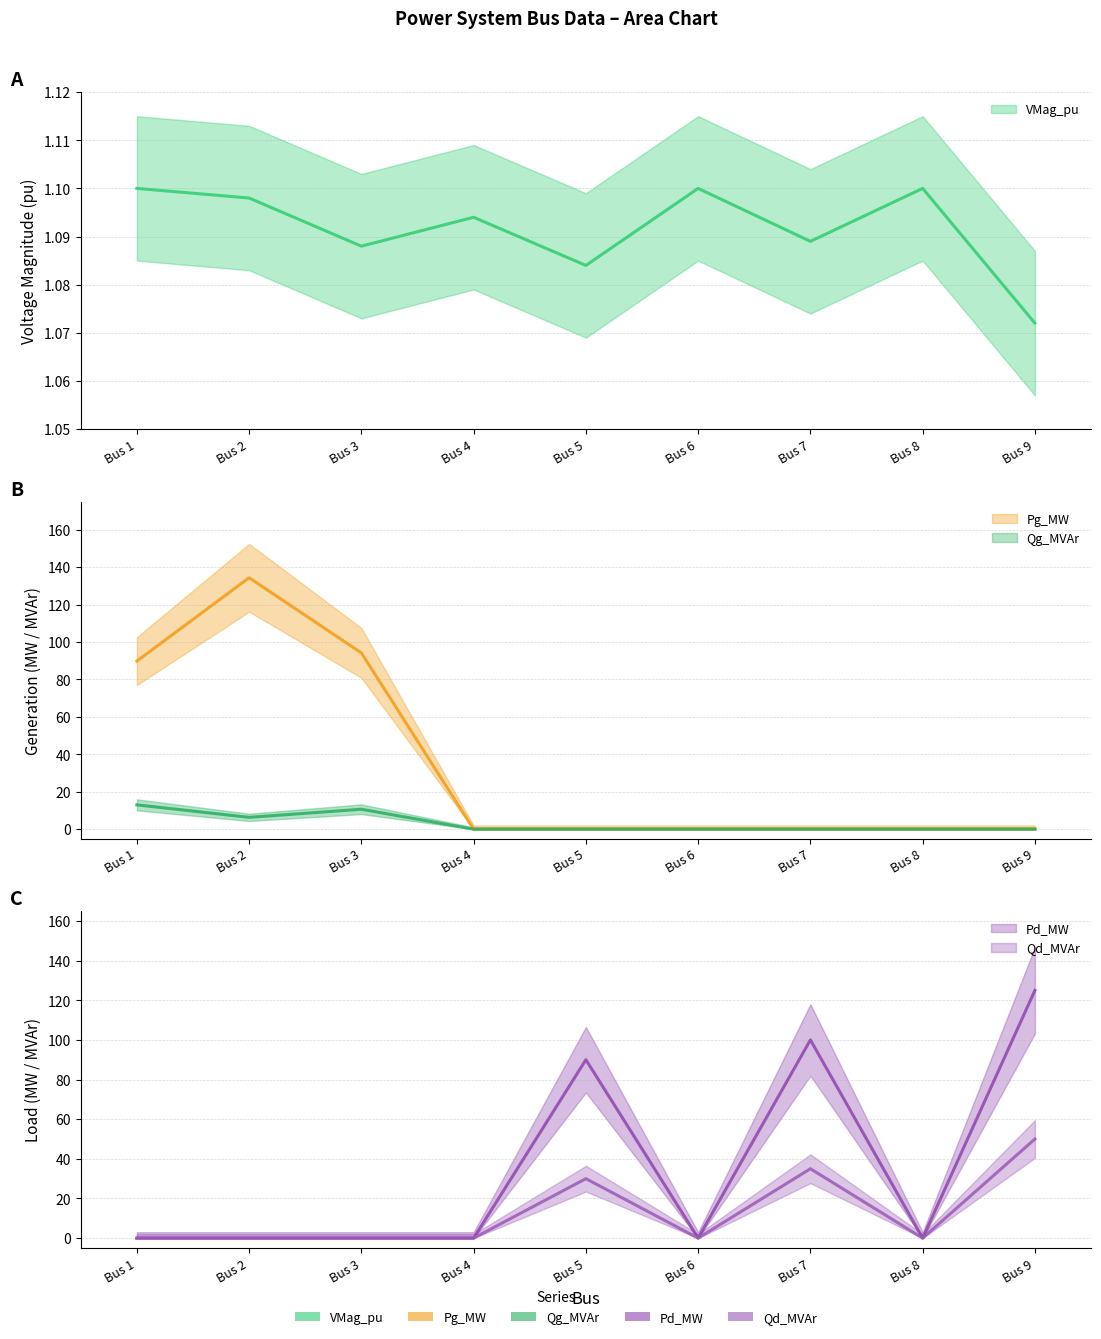

At which category is the sum across all series the highest?

Bus 9